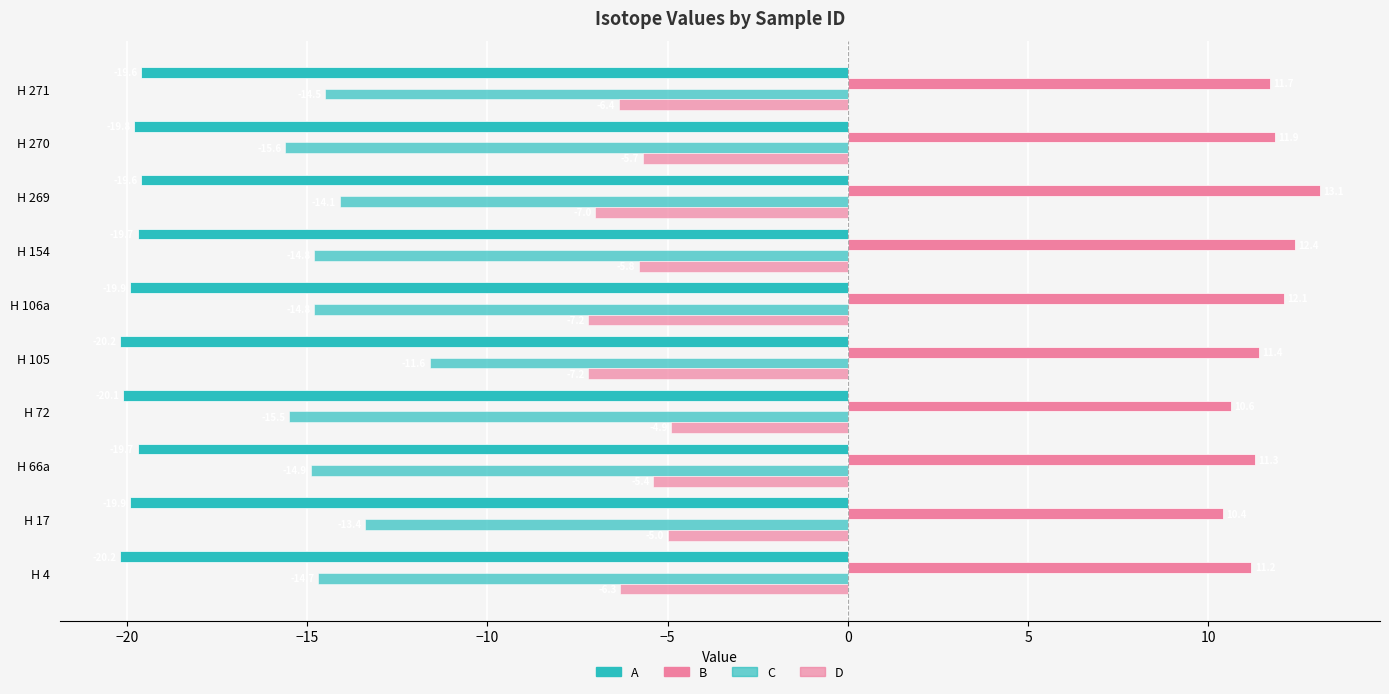

How many data points in C are above -14?

2